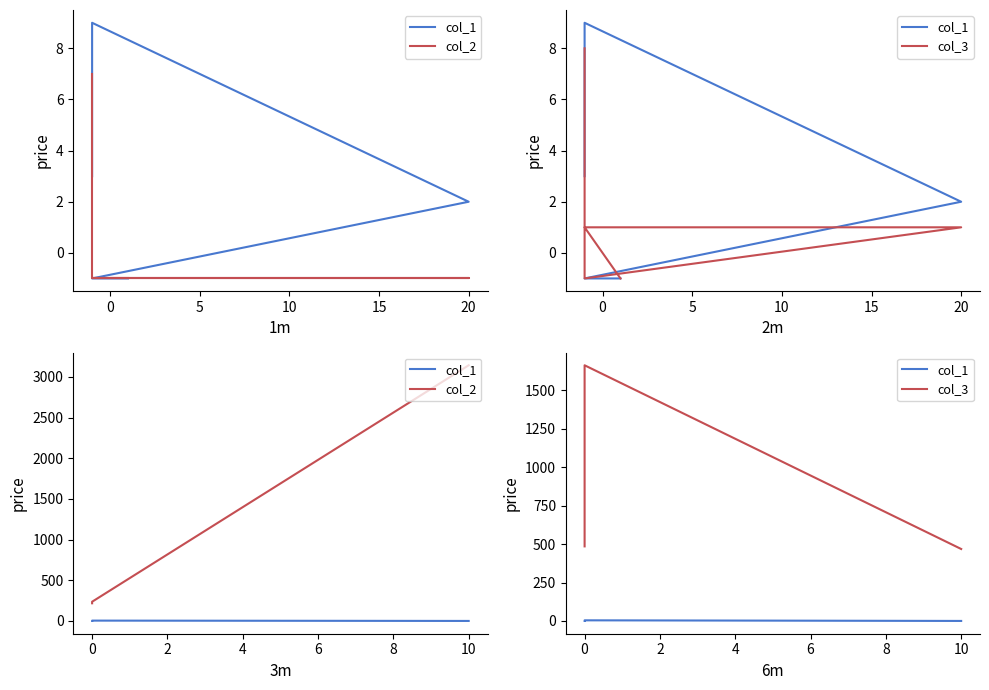

What is the value of the col_1 point at the 2nd from the left?

4